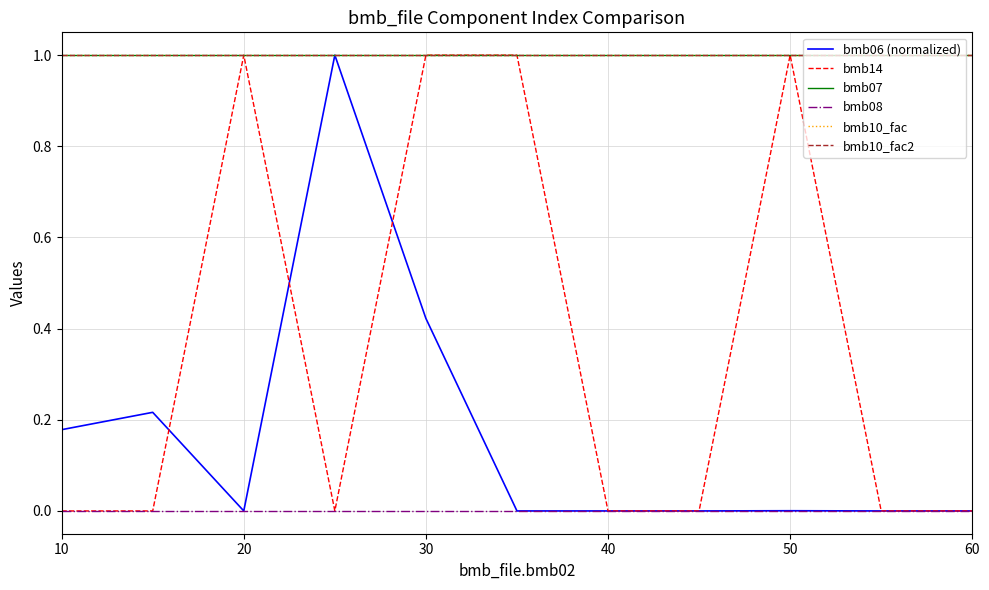

How many lines are shown in the chart?

6